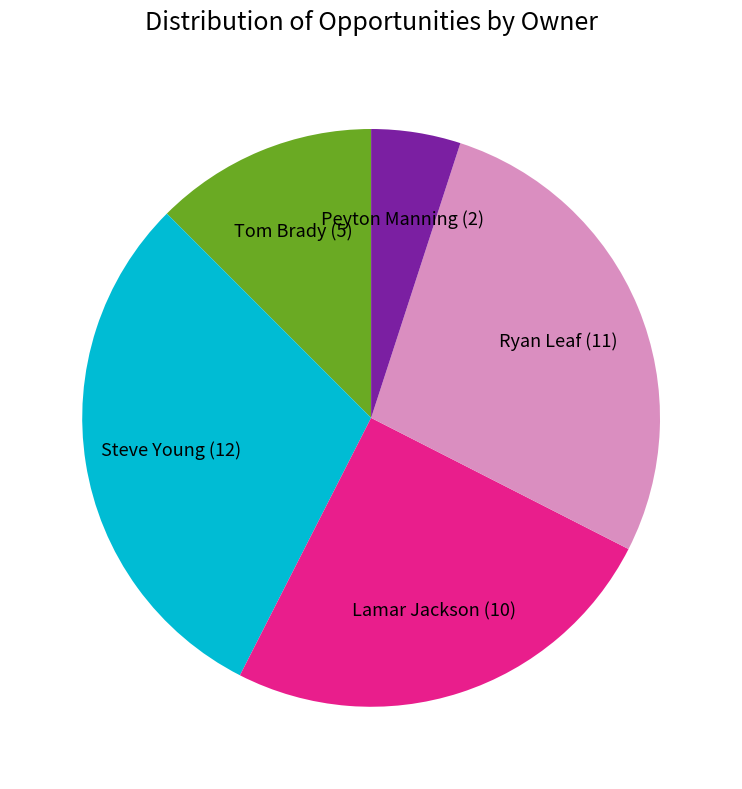

Is there any slice that represents more than half of the pie?

No